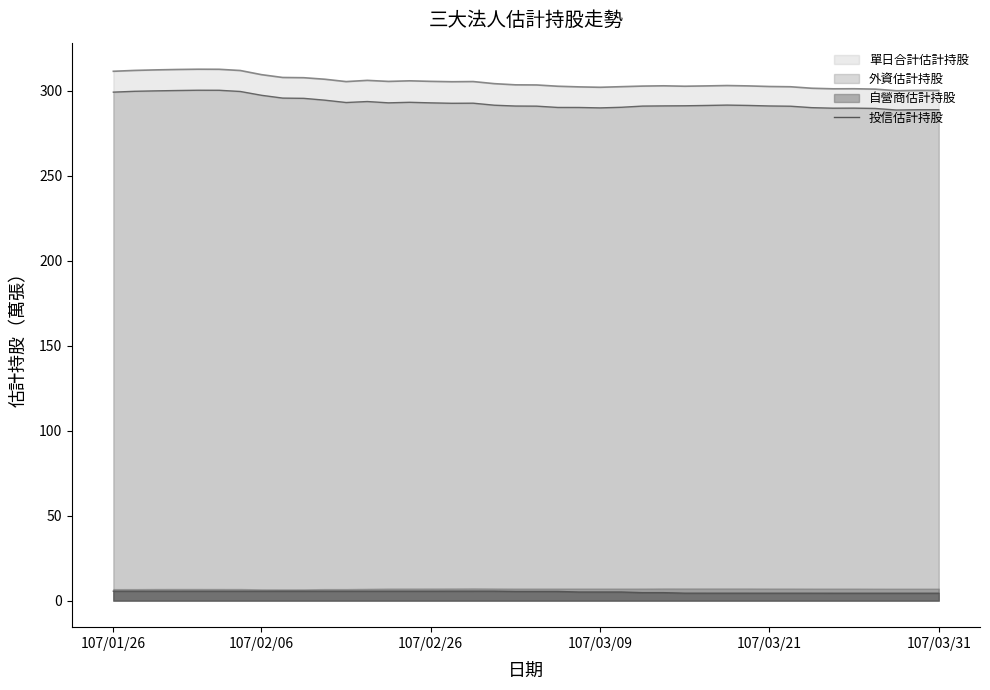

What is the maximum value for 單日合計估計持股?

312.6